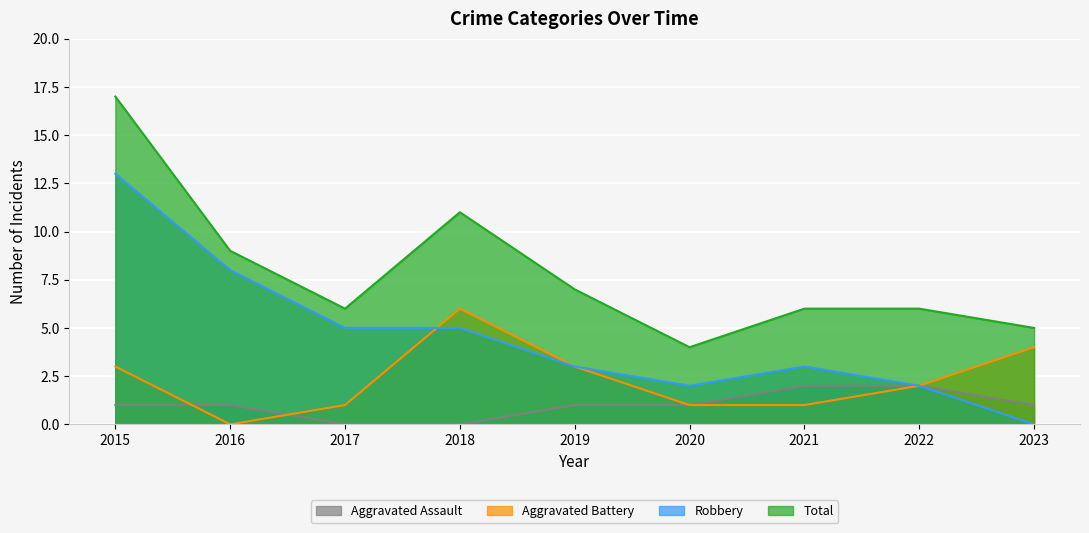

Where is Robbery nearest to the value 6?

2017